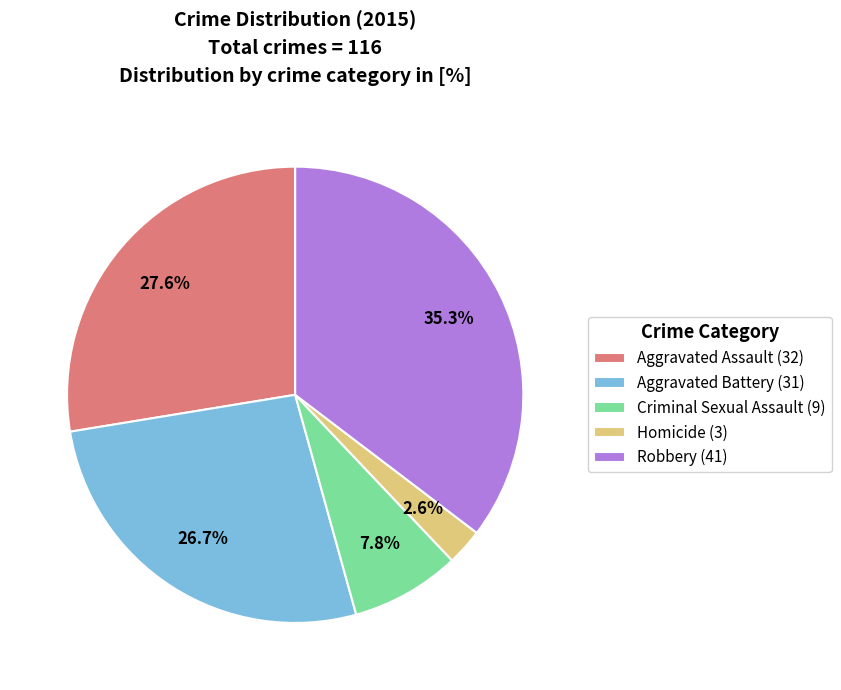

Count the number of slices in the pie.

5